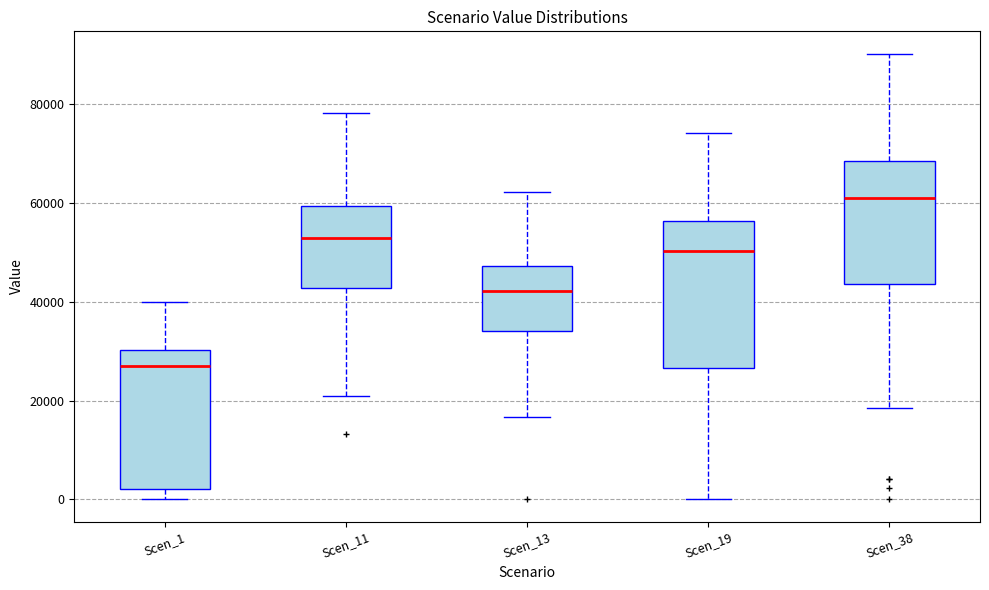

Which box's median line is the lowest?

Scen_1